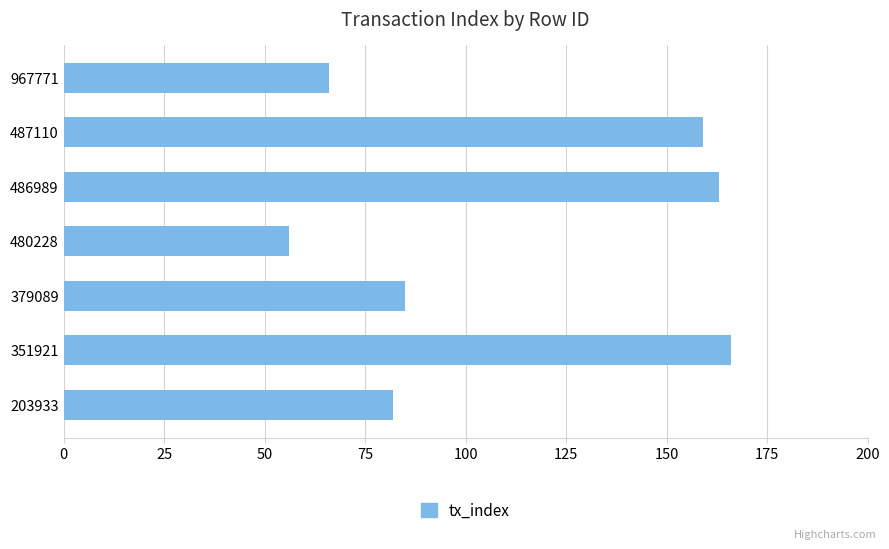

Approximately how many times larger is the value at 967771 compared to 203933?

0.8